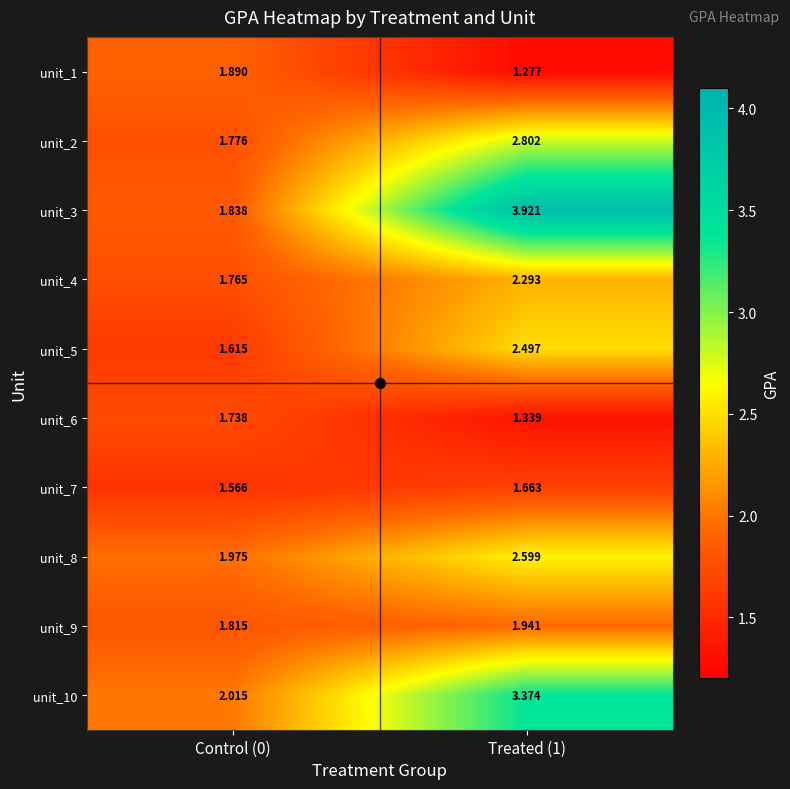

Reading left to right, extract all data points from this chart.

unit_1: Control (0)=1.9	Treated (1)=1.3
unit_2: Control (0)=1.8	Treated (1)=2.8
unit_3: Control (0)=1.8	Treated (1)=3.9
unit_4: Control (0)=1.8	Treated (1)=2.3
unit_5: Control (0)=1.6	Treated (1)=2.5
unit_6: Control (0)=1.7	Treated (1)=1.3
unit_7: Control (0)=1.6	Treated (1)=1.7
unit_8: Control (0)=2.0	Treated (1)=2.6
unit_9: Control (0)=1.8	Treated (1)=1.9
unit_10: Control (0)=2.0	Treated (1)=3.4